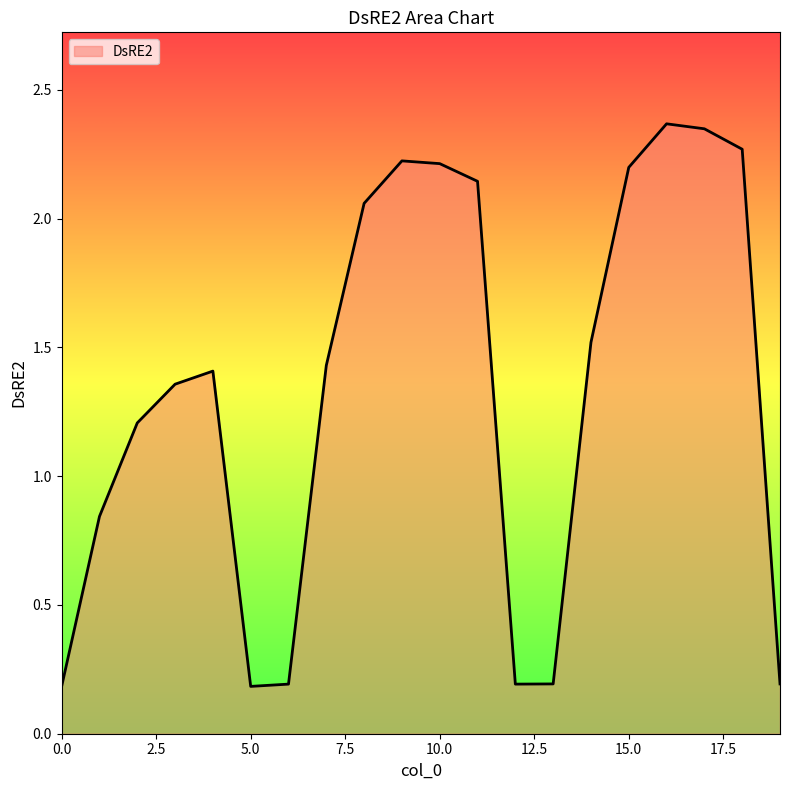

What is the smallest value displayed?

0.2